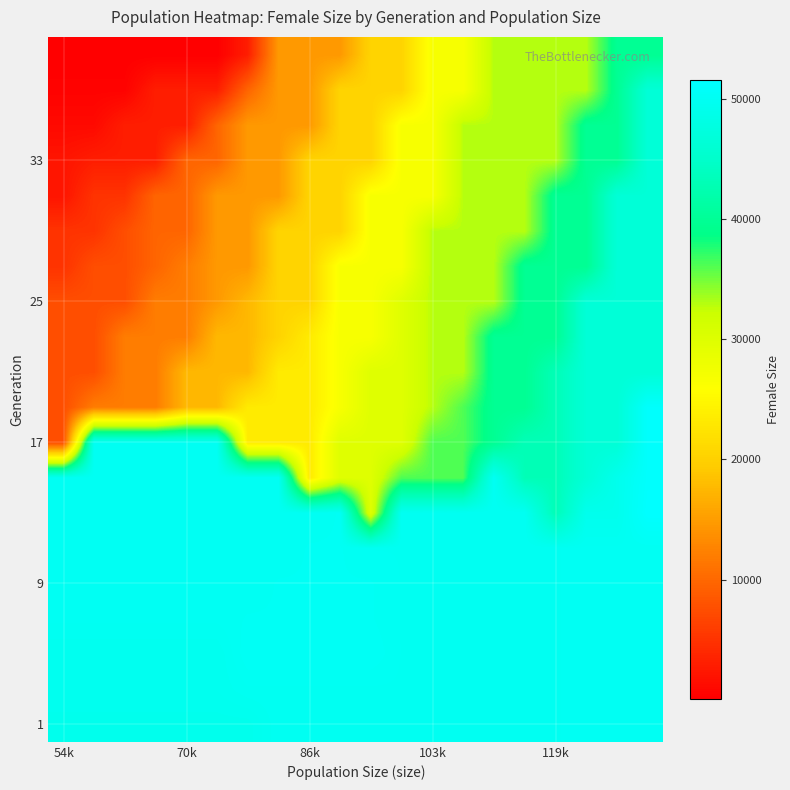

At how many categories does at least one series exceed 24600?

20